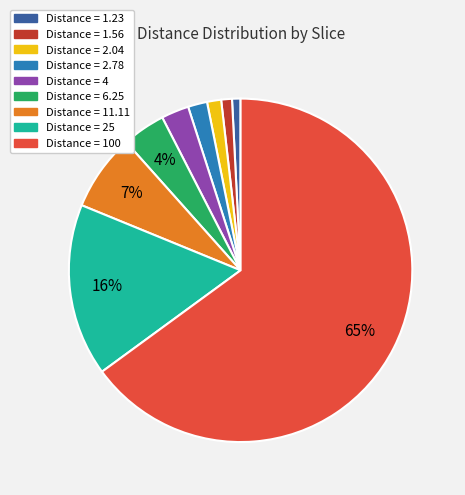

To the nearest percent, what is the average slice percentage?

11%